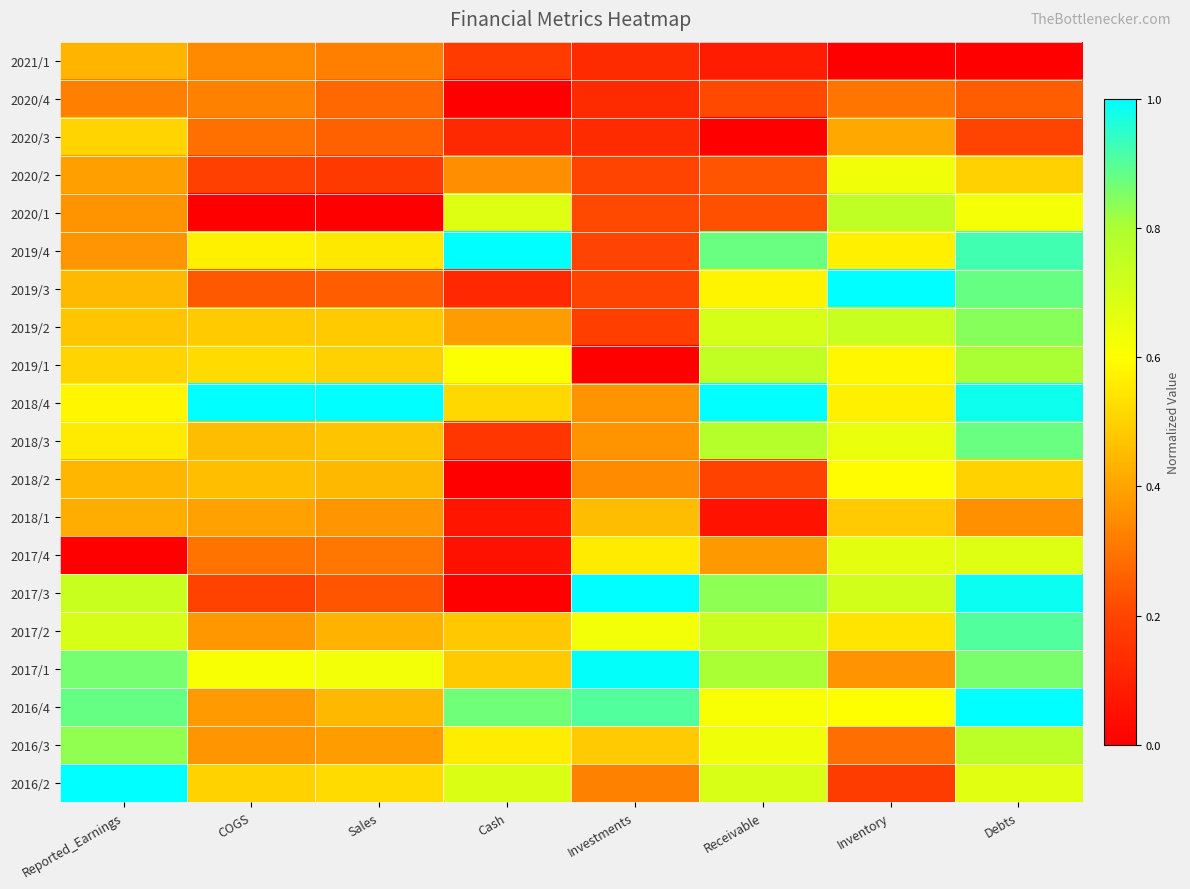

Reading left to right, extract all data points from this chart.

2021/1: Reported_Earnings=0.4	COGS=0.3	Sales=0.3	Cash=0.2	Investments=0.1	Receivable=0.1	Inventory=0.0	Debts=0.0
2020/4: Reported_Earnings=0.3	COGS=0.3	Sales=0.3	Cash=0.0	Investments=0.1	Receivable=0.2	Inventory=0.3	Debts=0.3
2020/3: Reported_Earnings=0.5	COGS=0.3	Sales=0.3	Cash=0.1	Investments=0.1	Receivable=0.0	Inventory=0.4	Debts=0.2
2020/2: Reported_Earnings=0.4	COGS=0.2	Sales=0.2	Cash=0.4	Investments=0.2	Receivable=0.2	Inventory=0.6	Debts=0.5
2020/1: Reported_Earnings=0.4	COGS=0.0	Sales=0.0	Cash=0.7	Investments=0.2	Receivable=0.2	Inventory=0.8	Debts=0.6
2019/4: Reported_Earnings=0.4	COGS=0.6	Sales=0.5	Cash=1.0	Investments=0.2	Receivable=0.9	Inventory=0.6	Debts=0.9
2019/3: Reported_Earnings=0.4	COGS=0.2	Sales=0.3	Cash=0.1	Investments=0.2	Receivable=0.6	Inventory=1.0	Debts=0.9
2019/2: Reported_Earnings=0.5	COGS=0.5	Sales=0.5	Cash=0.4	Investments=0.2	Receivable=0.7	Inventory=0.7	Debts=0.8
2019/1: Reported_Earnings=0.5	COGS=0.5	Sales=0.5	Cash=0.6	Investments=0.0	Receivable=0.7	Inventory=0.6	Debts=0.8
2018/4: Reported_Earnings=0.6	COGS=1.0	Sales=1.0	Cash=0.5	Investments=0.4	Receivable=1.0	Inventory=0.6	Debts=1.0
2018/3: Reported_Earnings=0.6	COGS=0.5	Sales=0.5	Cash=0.2	Investments=0.4	Receivable=0.8	Inventory=0.6	Debts=0.9
2018/2: Reported_Earnings=0.4	COGS=0.5	Sales=0.4	Cash=0.0	Investments=0.3	Receivable=0.2	Inventory=0.6	Debts=0.5
2018/1: Reported_Earnings=0.4	COGS=0.4	Sales=0.4	Cash=0.1	Investments=0.5	Receivable=0.1	Inventory=0.5	Debts=0.4
2017/4: Reported_Earnings=0.0	COGS=0.3	Sales=0.3	Cash=0.1	Investments=0.6	Receivable=0.4	Inventory=0.7	Debts=0.7
2017/3: Reported_Earnings=0.7	COGS=0.2	Sales=0.2	Cash=0.0	Investments=1.0	Receivable=0.8	Inventory=0.7	Debts=1.0
2017/2: Reported_Earnings=0.7	COGS=0.4	Sales=0.4	Cash=0.5	Investments=0.6	Receivable=0.7	Inventory=0.5	Debts=0.9
2017/1: Reported_Earnings=0.9	COGS=0.6	Sales=0.6	Cash=0.5	Investments=1.0	Receivable=0.8	Inventory=0.4	Debts=0.9
2016/4: Reported_Earnings=0.9	COGS=0.4	Sales=0.4	Cash=0.9	Investments=0.9	Receivable=0.6	Inventory=0.6	Debts=1.0
2016/3: Reported_Earnings=0.8	COGS=0.4	Sales=0.4	Cash=0.6	Investments=0.5	Receivable=0.6	Inventory=0.3	Debts=0.8
2016/2: Reported_Earnings=1.0	COGS=0.5	Sales=0.5	Cash=0.7	Investments=0.3	Receivable=0.7	Inventory=0.2	Debts=0.7